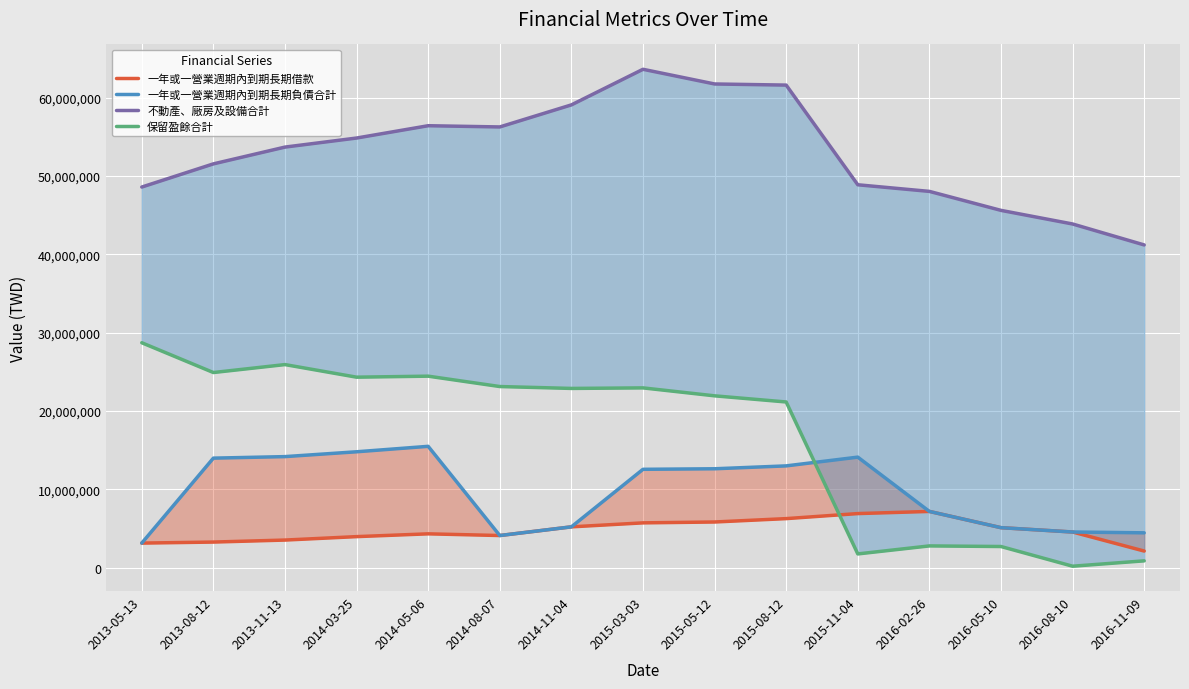

Reading right to left, transcribe all the data shown in this chart.

一年或一營業週期內到期長期借款: 2134930	4565189	5118704	7190754	6916060	6273313	5843301	5731567	5223021	4115789	4331313	3975373	3537362	3282257	3150040
一年或一營業週期內到期長期負債合計: 4459819	4565189	5118704	7190754	14119323	13002690	12634909	12565195	5223021	4115789	15497567	14802872	14186008	13991736	3150040
不動產、廠房及設備合計: 41197208	43870677	45607979	48030343	48874708	61593710	61737551	63611168	59068632	56254242	56410905	54838929	53683608	51541739	48584439
保留盈餘合計: 884990	201207	2713292	2790827	1767966	21158116	21941878	22956225	22887045	23127926	24451741	24322764	25929010	24915548	28716931